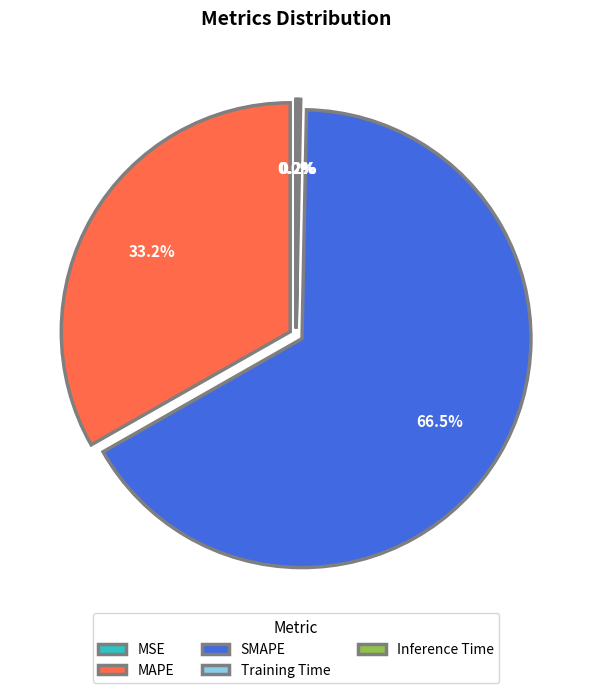

Which has a higher value, SMAPE or MAPE?

SMAPE